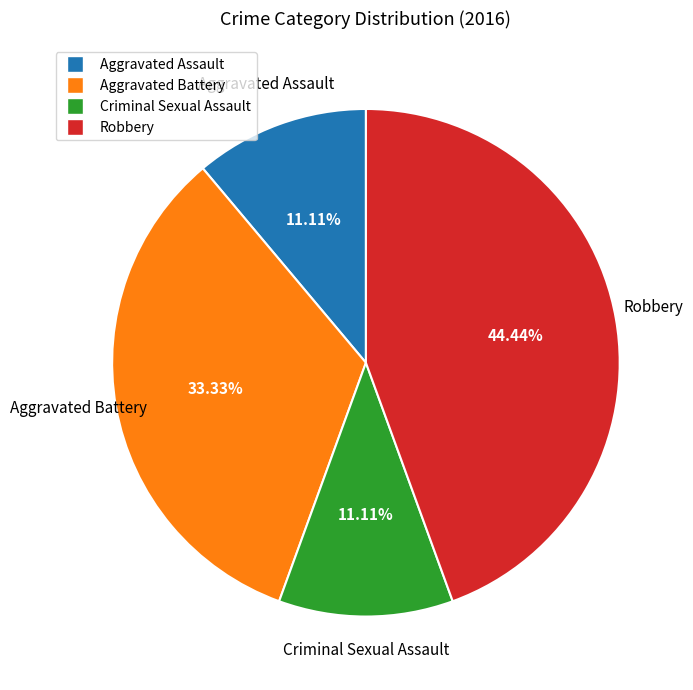

Is it true that Aggravated Battery is 19% of the pie?

False